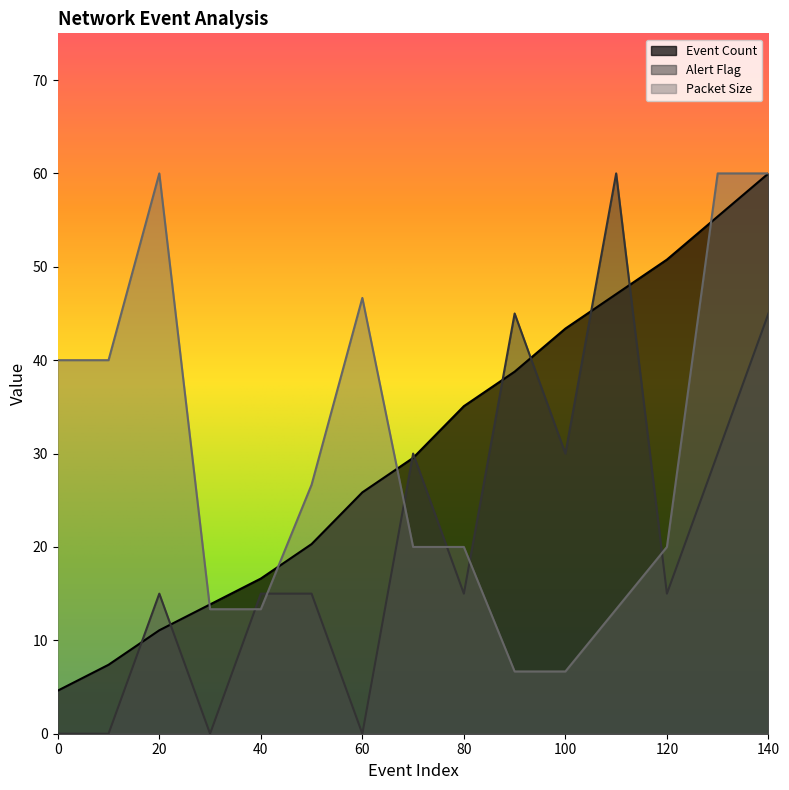

How many data points in Event Count are less than 29?

7